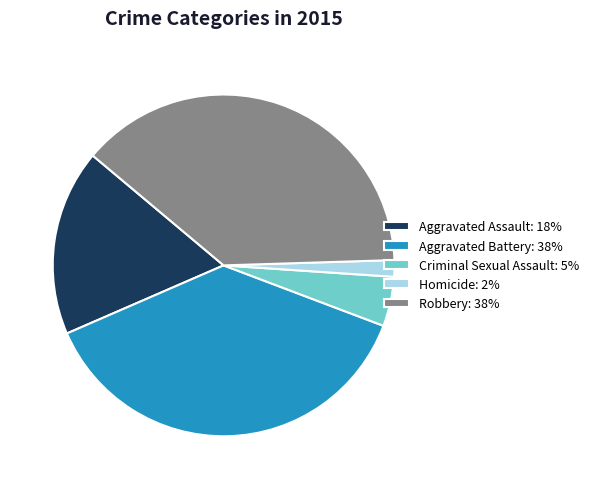

Rank the categories by value from highest to lowest.

Robbery, Aggravated Battery, Aggravated Assault, Criminal Sexual Assault, Homicide